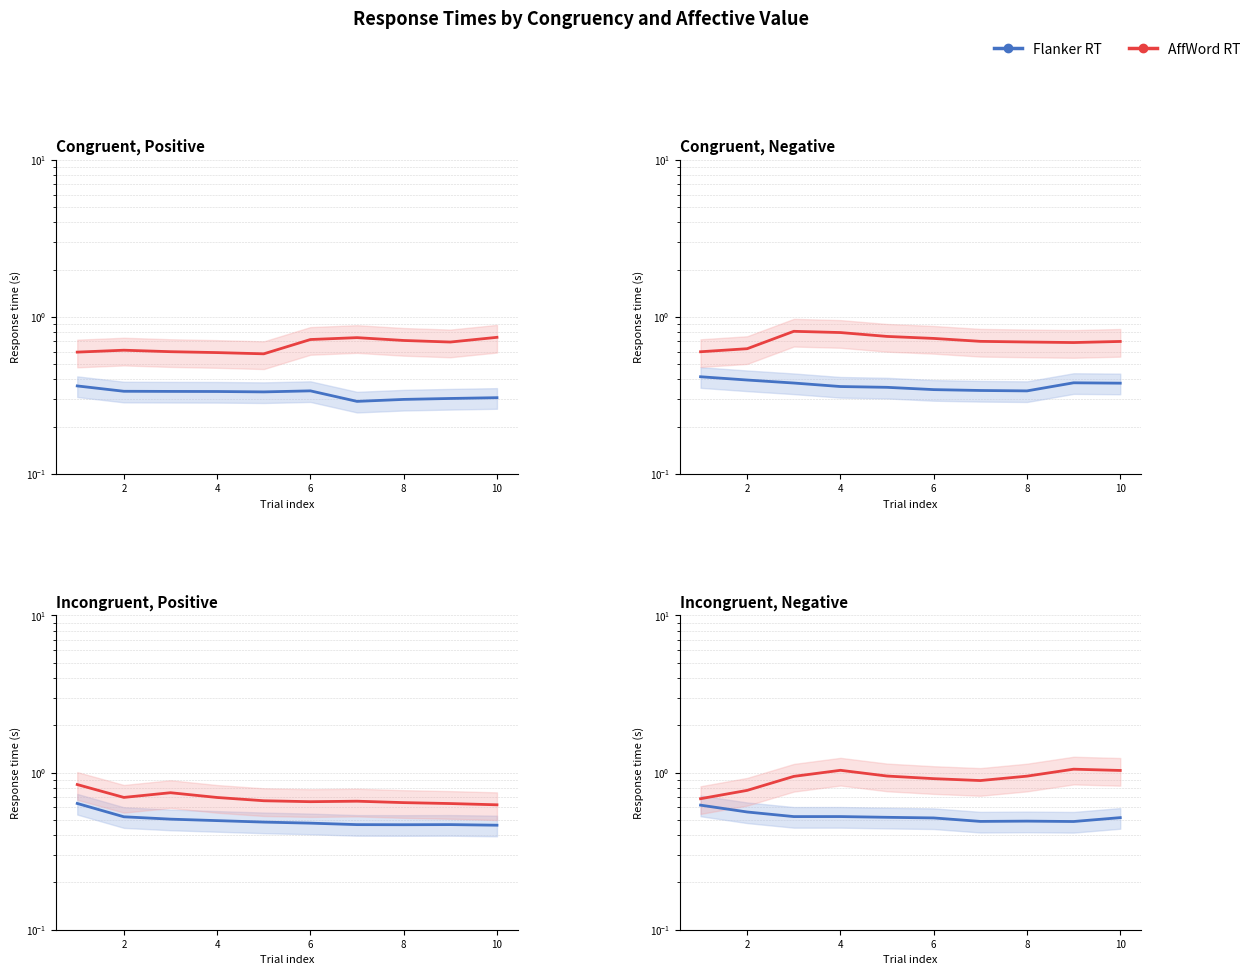

What are all the series names shown in the legend?

Flanker RT, AffWord RT